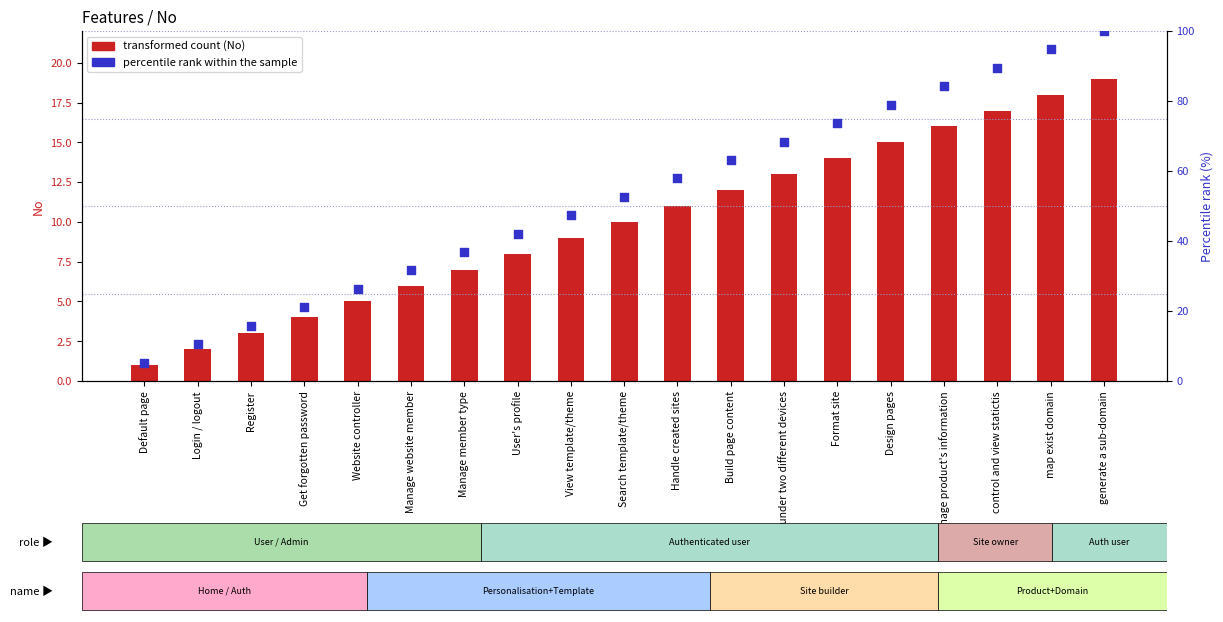

Which series has the largest total across all categories?

Percentile rank within feature set